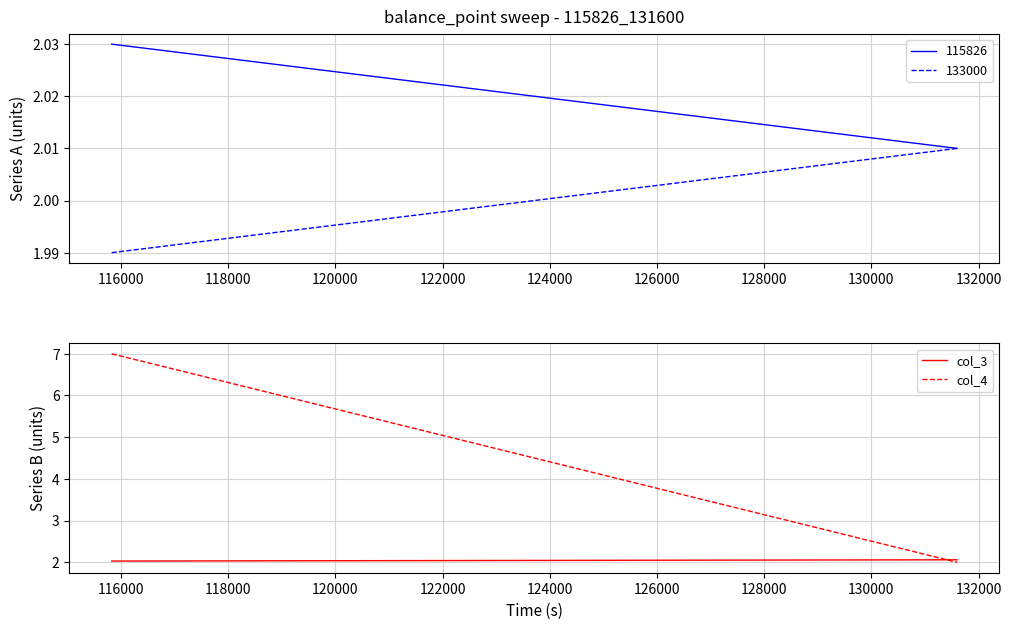

Count the number of categories in the chart.

2